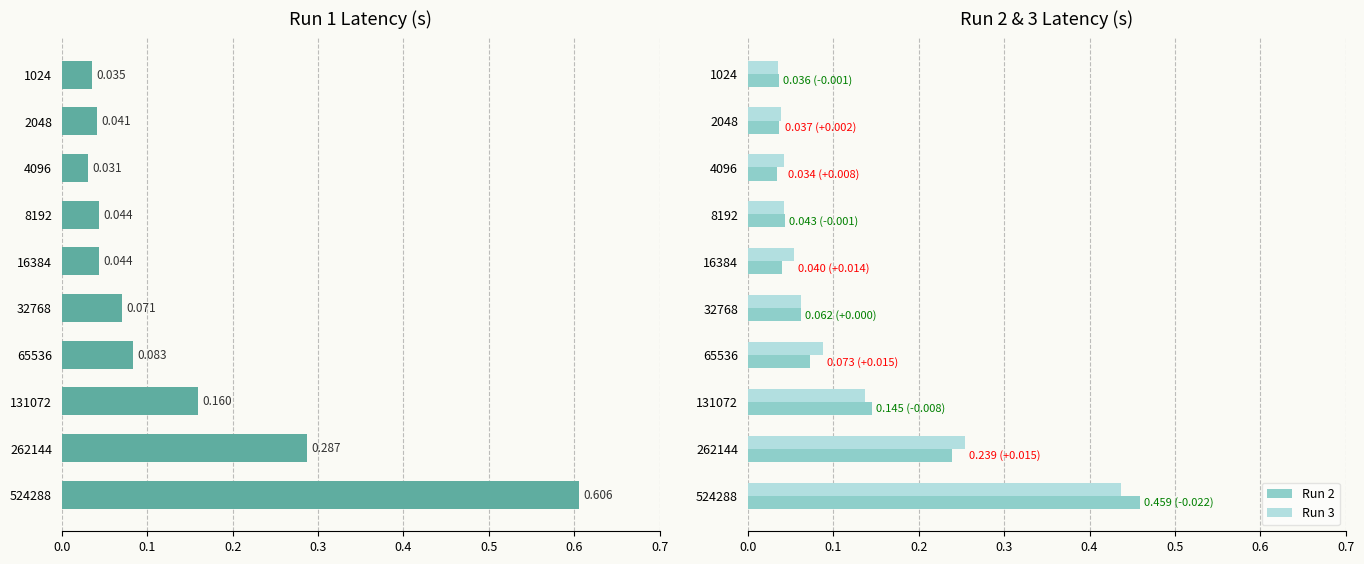

Count the number of categories in the chart.

10